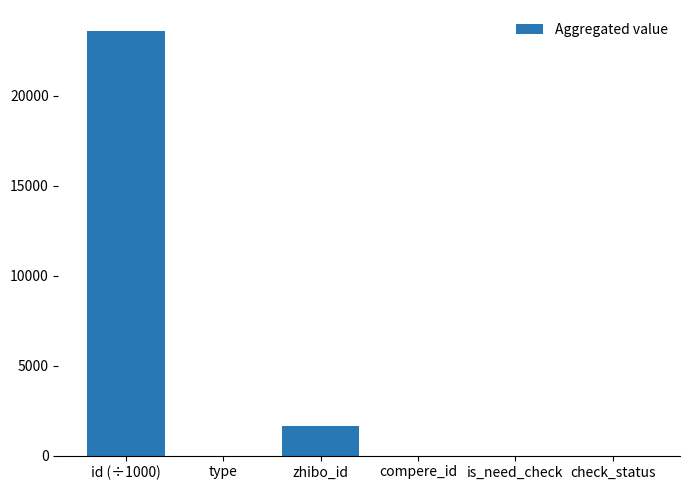

What is the maximum value shown in the chart?

23598.0